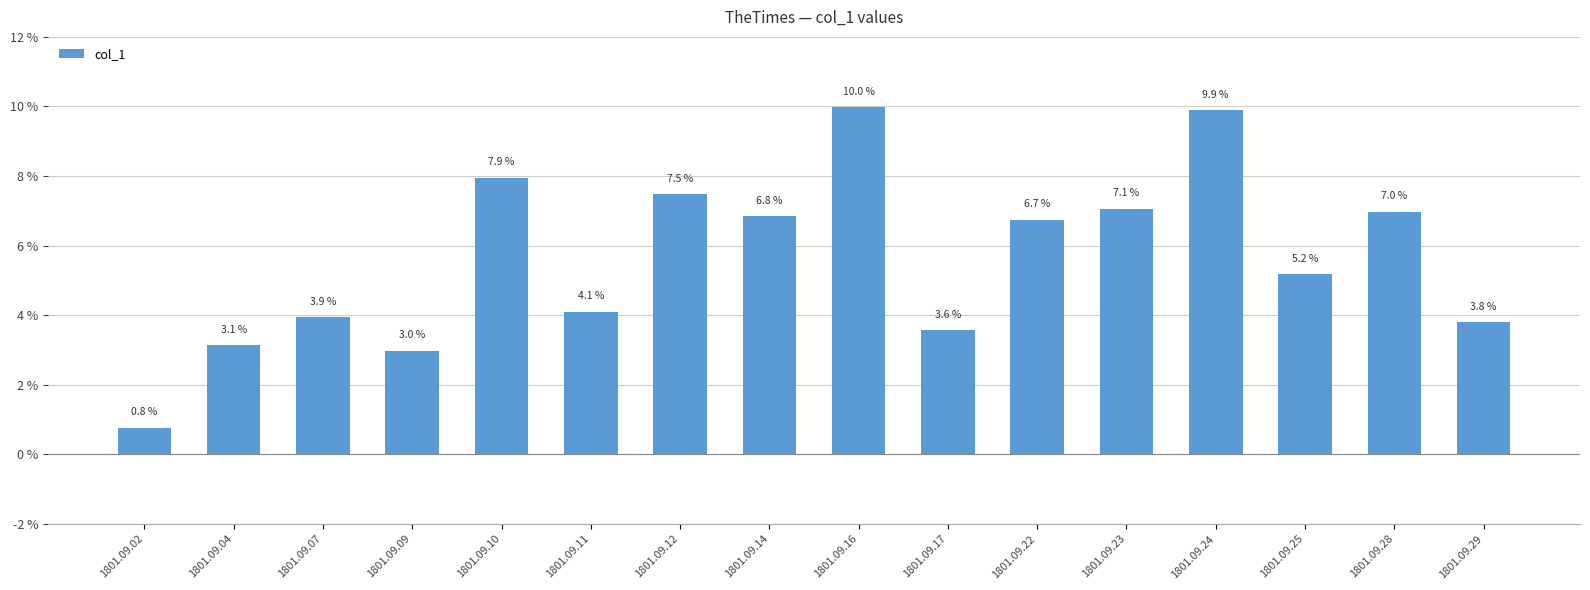

Are the bars grouped side by side (vs. stacked)?

No